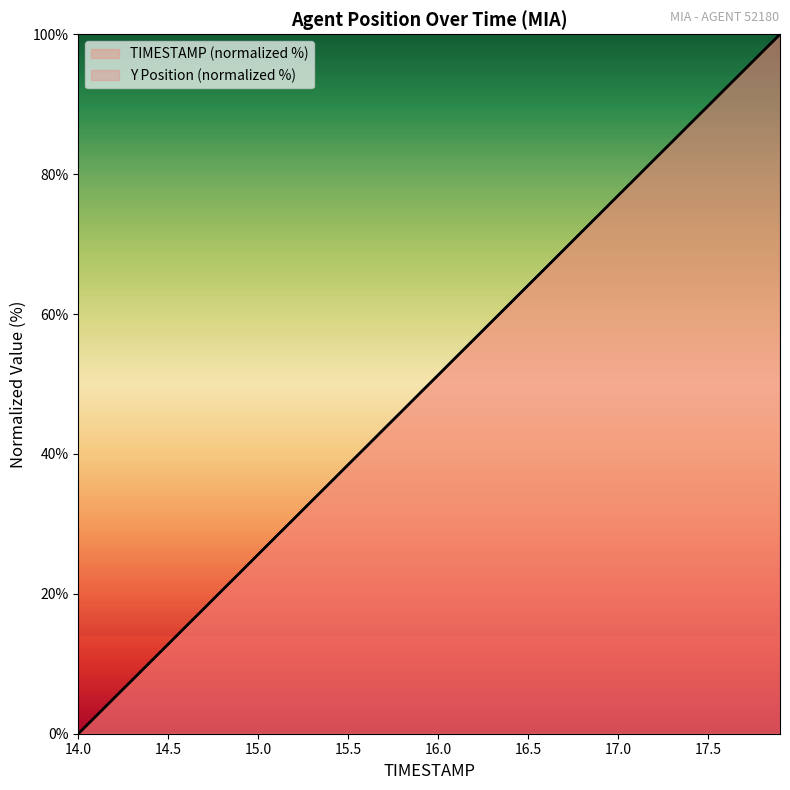

Which series ends up on top after the final intersection of TIMESTAMP and Y?

Y